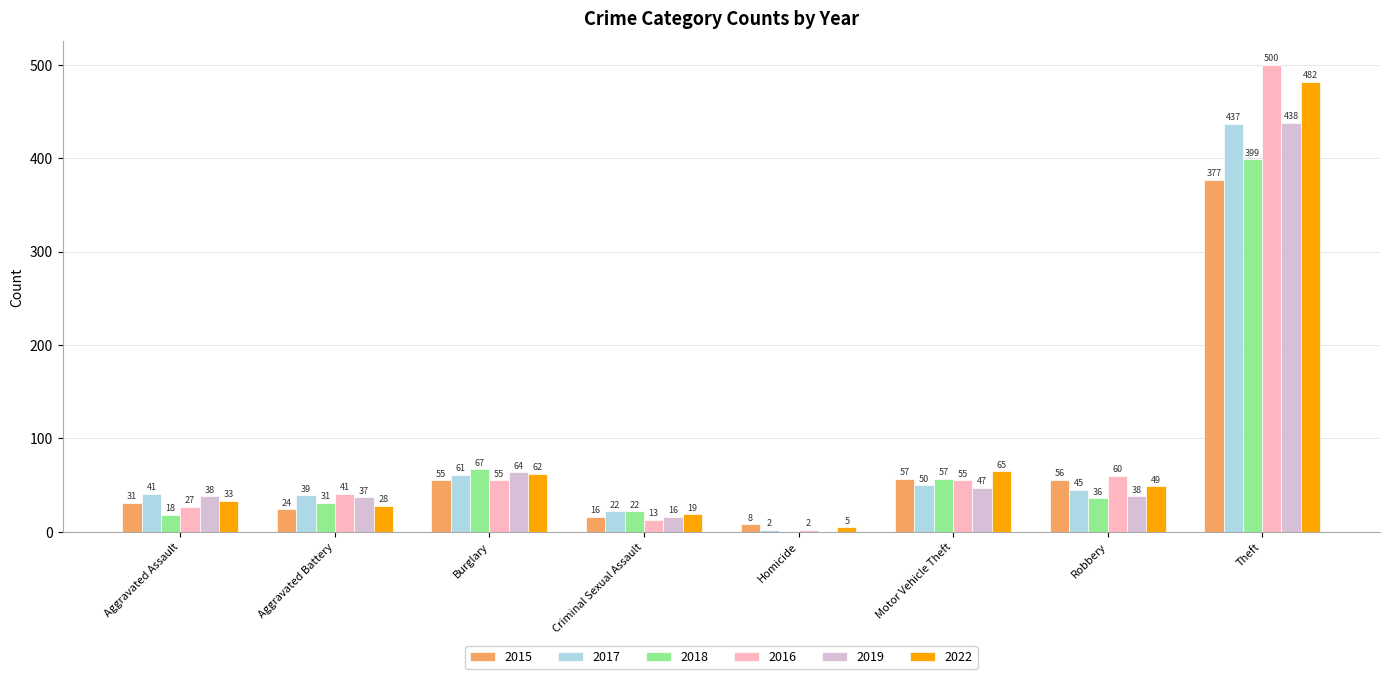

How many distinct data groups are displayed?

6